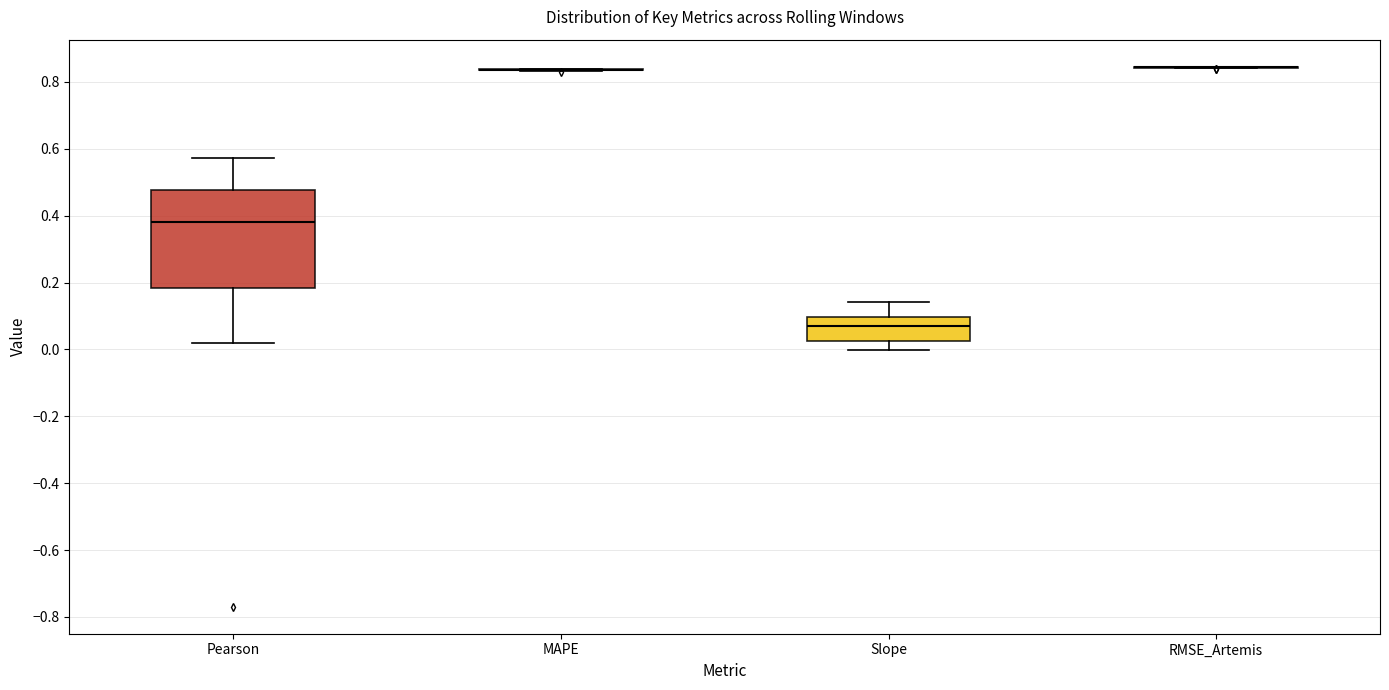

Reading left to right, read every box against the y-axis: the position of its median line, the range the box covers, and the ends of its whiskers. The values are not printed on the chart, so give them approximately, as read against the axis.

Pearson: median 0.38, box 0.18 to 0.48, whiskers 0.02 to 0.58
MAPE: box collapsed to a line at 0.84, whiskers 0.84 to 0.84
Slope: median 0.06, box 0.02 to 0.10, whiskers 0.00 to 0.14
RMSE_Artemis: box collapsed to a line at 0.84, whiskers 0.84 to 0.84